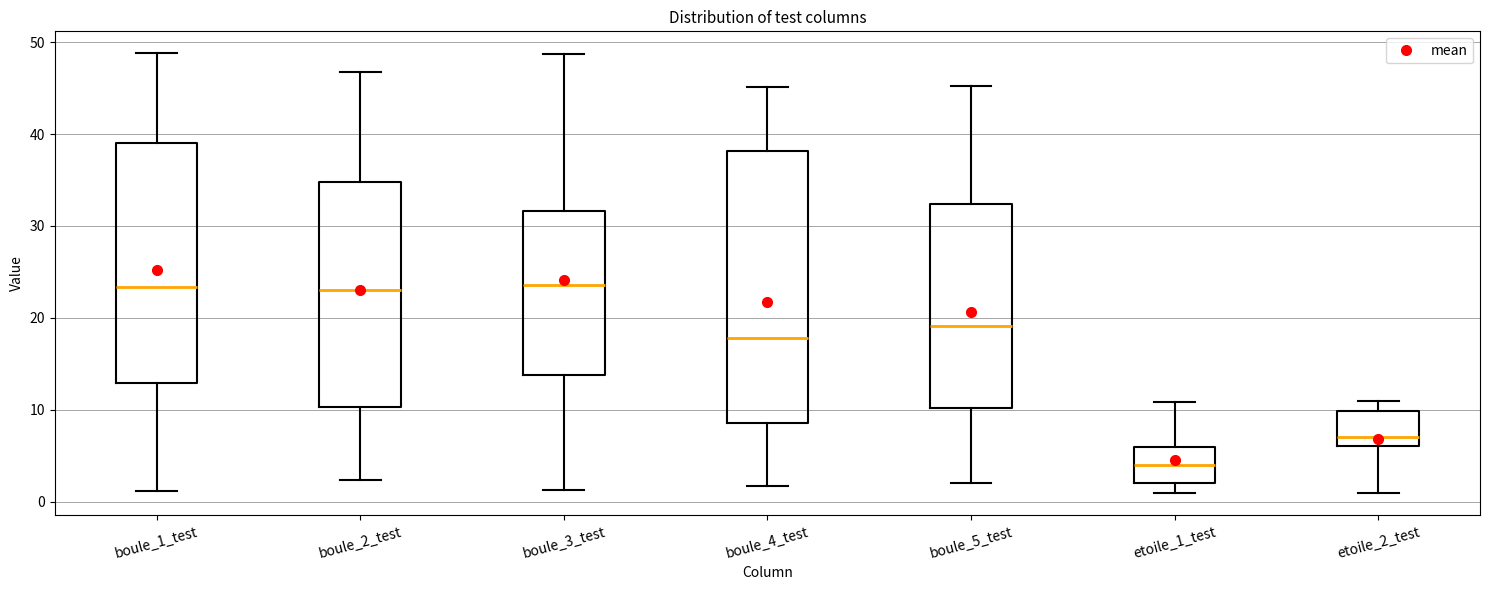

Reading left to right, transcribe this box plot: for each box, give where its median line is, the range the box spans, and where its two whiskers end, as read against the y-axis. The values are not printed on the chart, so give them approximately, as read against the axis.

boule_1_test: median 23, box 13 to 39, whiskers 1 to 49
boule_2_test: median 23, box 10 to 35, whiskers 2 to 47
boule_3_test: median 24, box 14 to 32, whiskers 1 to 49
boule_4_test: median 18, box 9 to 38, whiskers 2 to 45
boule_5_test: median 19, box 10 to 32, whiskers 2 to 45
etoile_1_test: median 4, box 2 to 6, whiskers 1 to 11
etoile_2_test: median 7, box 6 to 10, whiskers 1 to 11